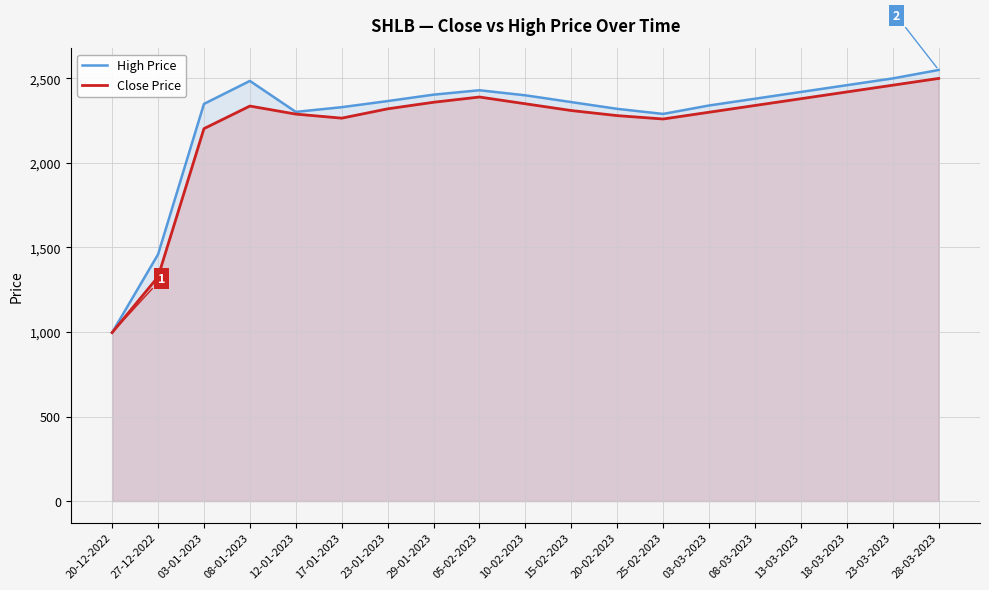

Between 08-01-2023 and 28-03-2023, which series saw the biggest shift?

Close Price